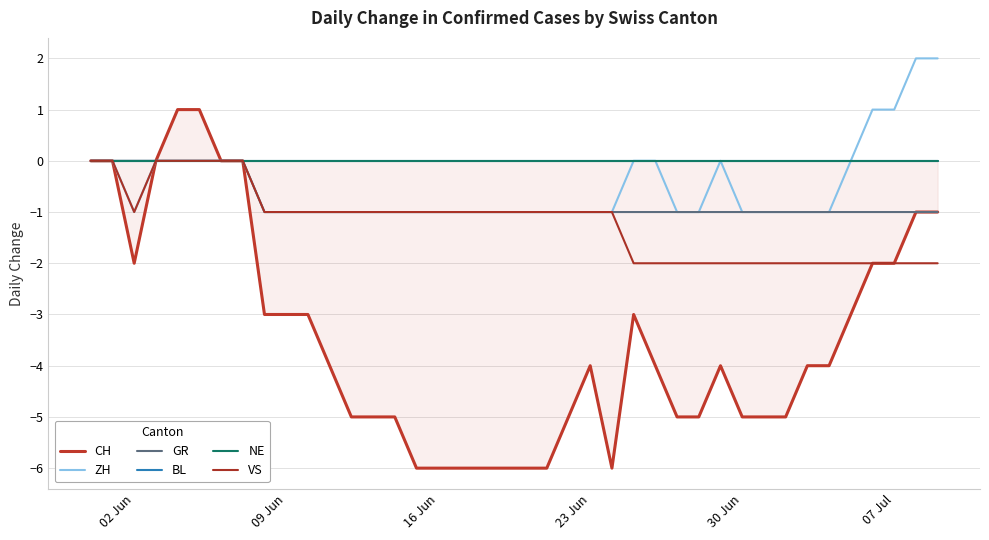

True or false: GR has more than 0 points higher than both neighbors.

False